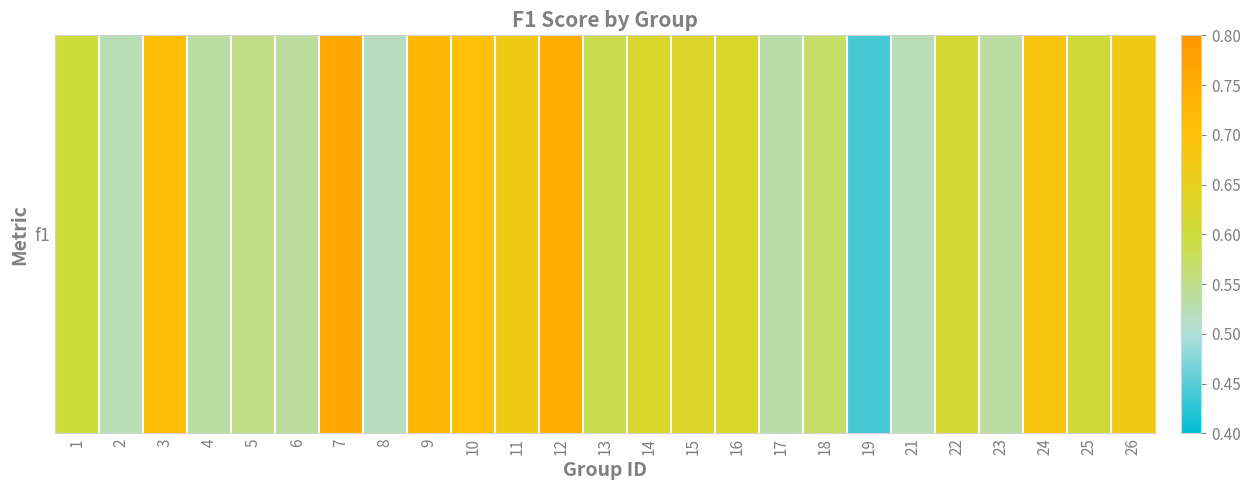

Between 17 and 7, which is larger?

7